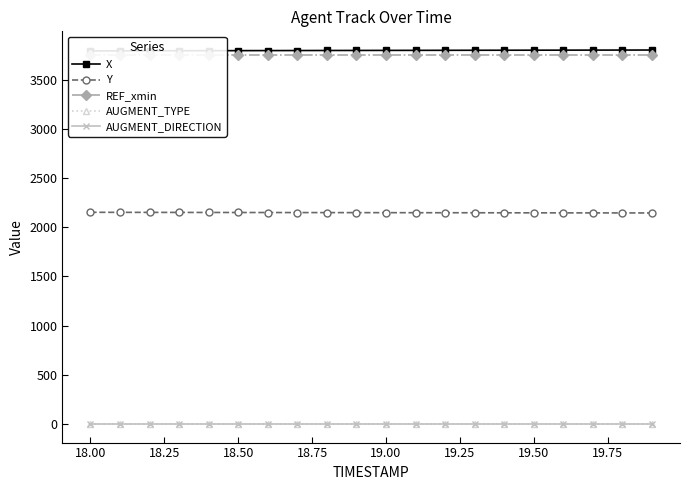

True or false: Y and AUGMENT_DIRECTION cross at least once.

False